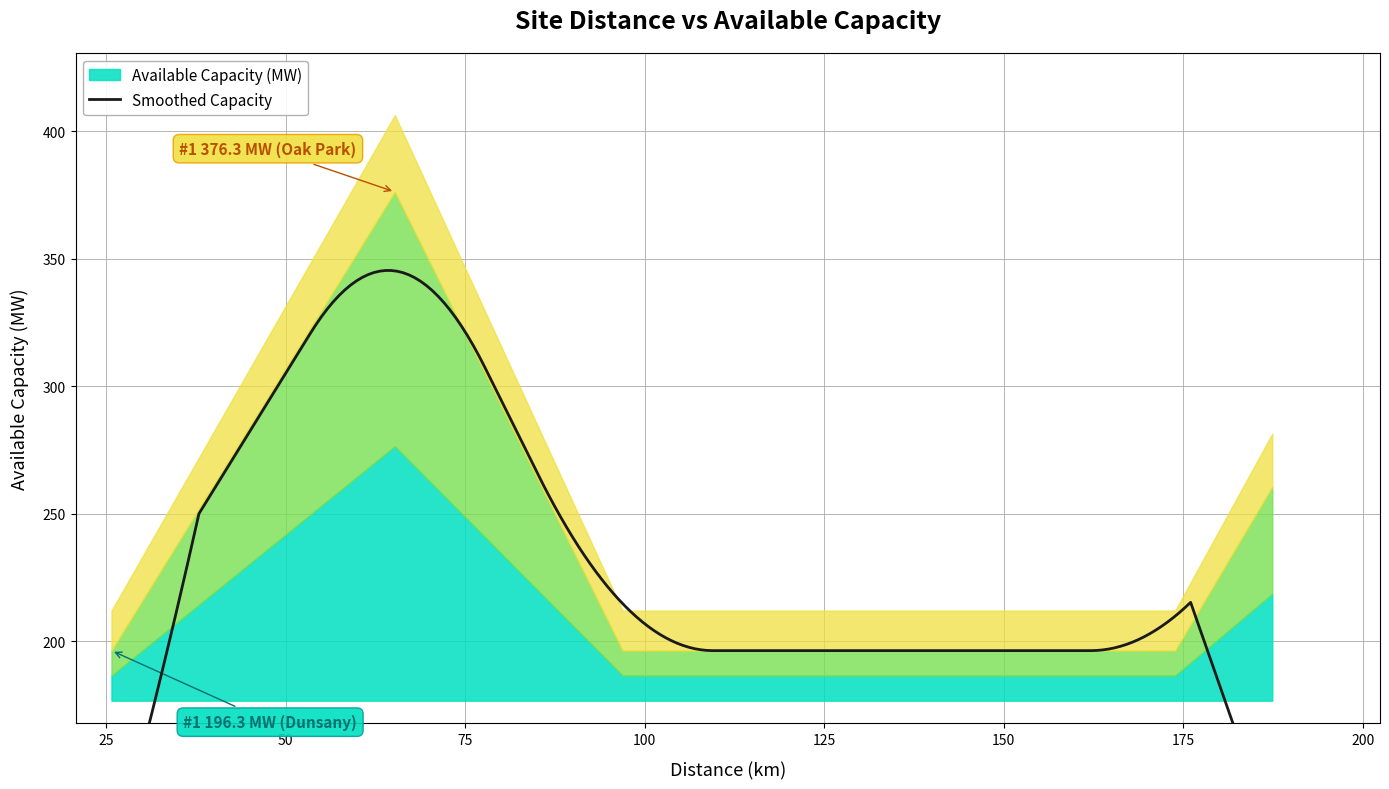

What is the label of the 1st point from the right?

Shannon Airport